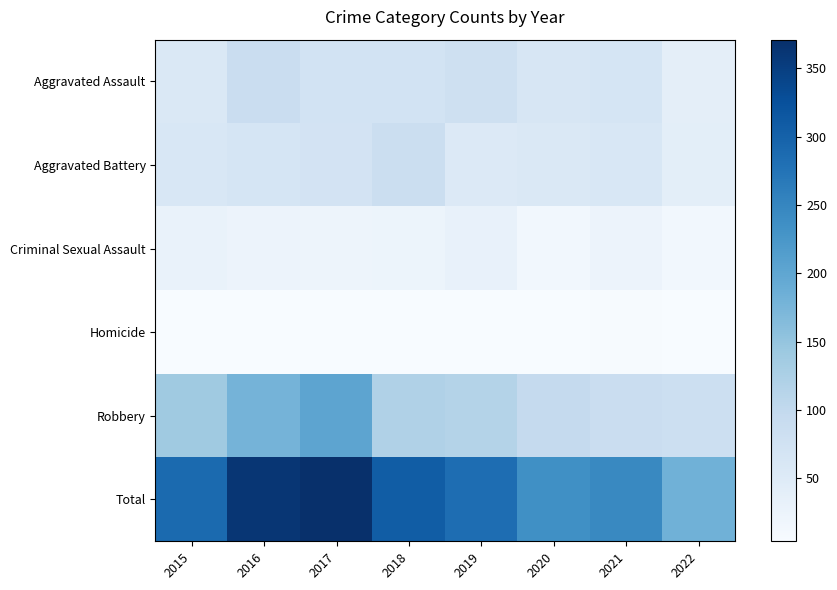

At how many categories does at least one series exceed 365?

1